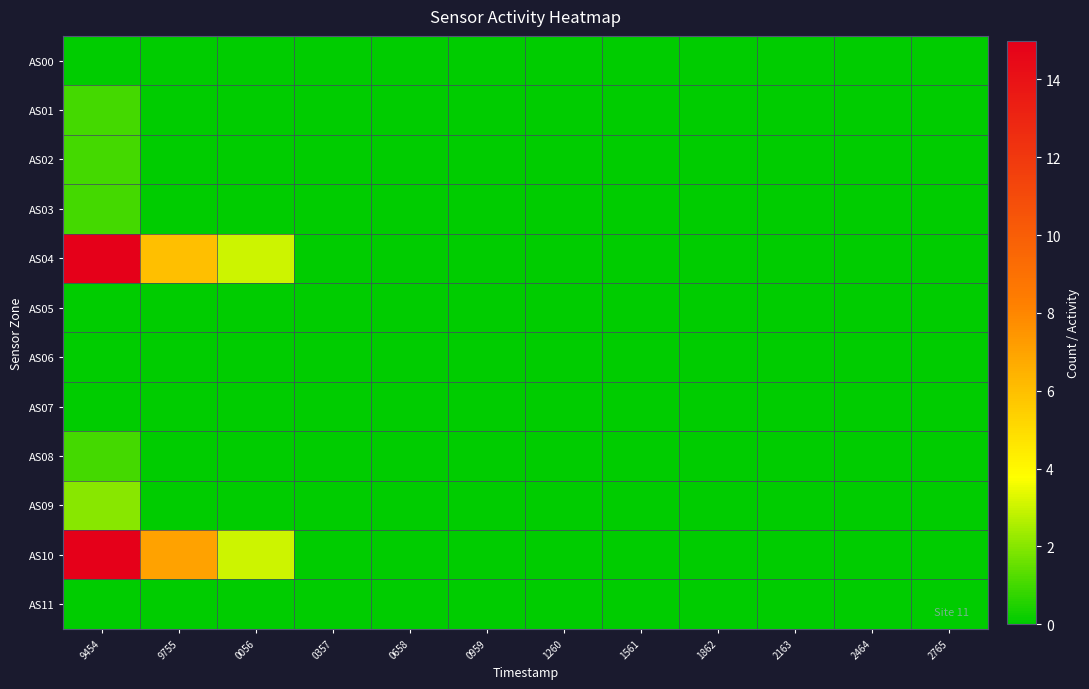

Between 9755 and 2163, which is larger?

9755